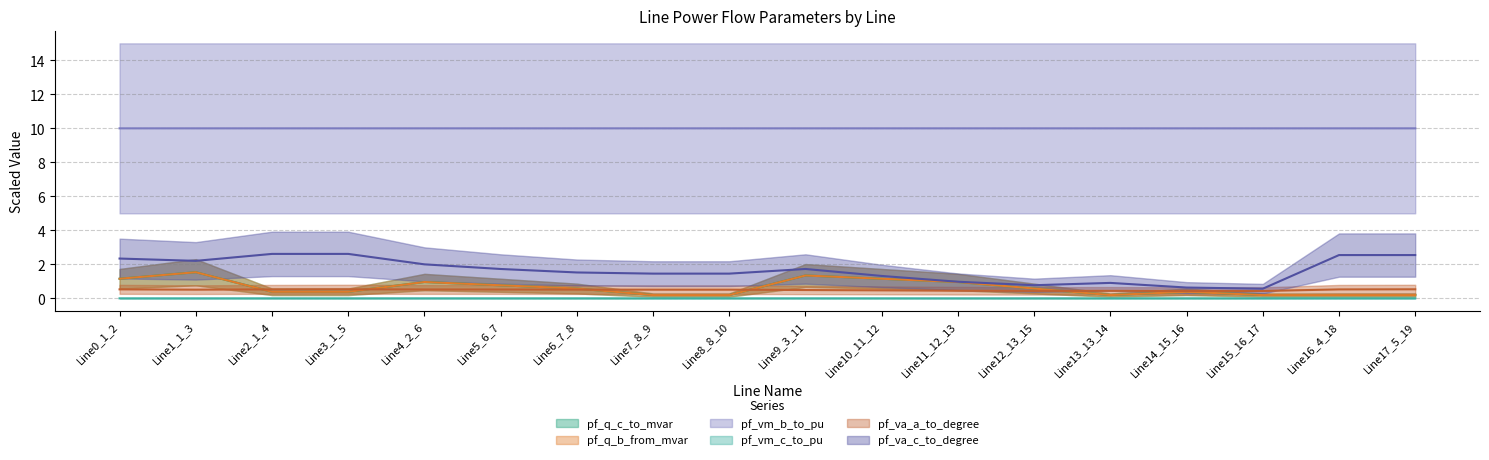

At which label does pf_vm_c_to_pu reach its minimum?

Line3_1_5